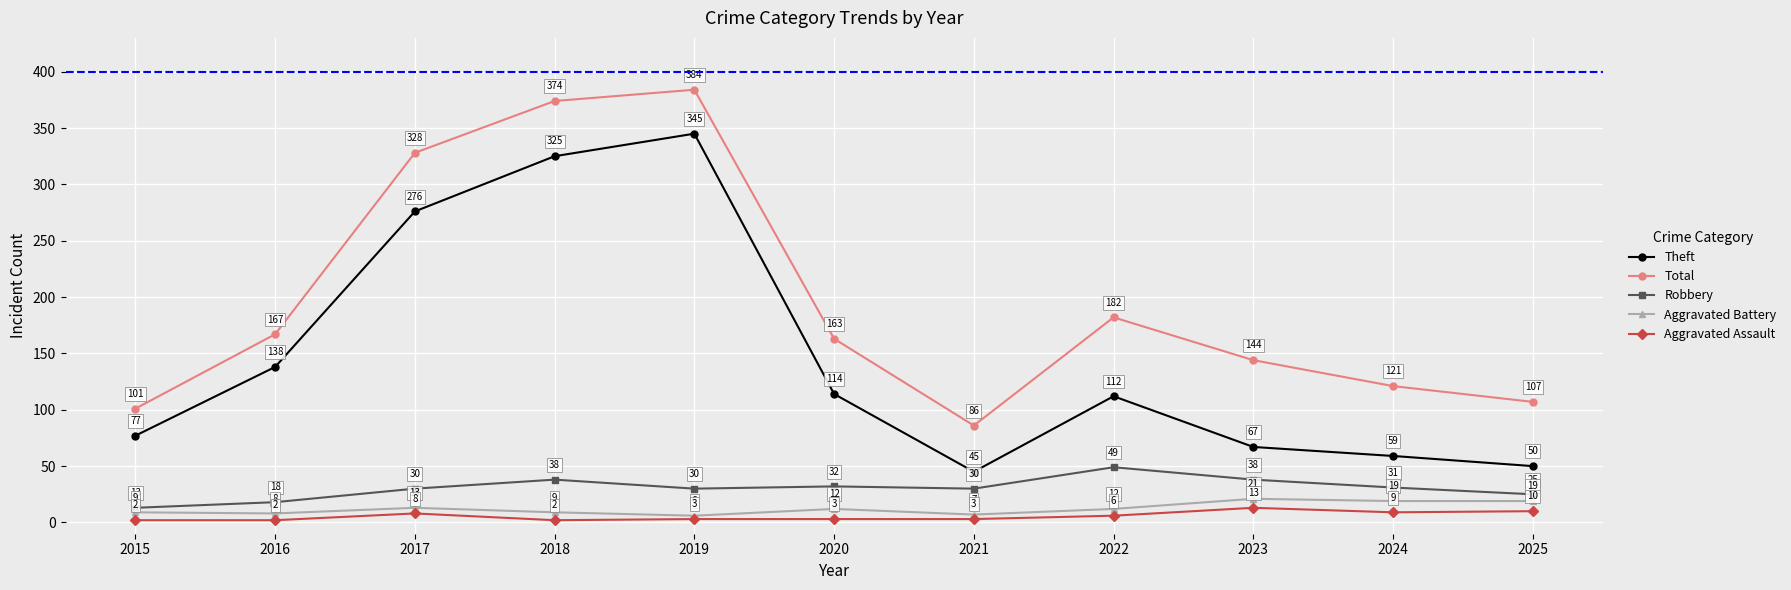

What is the difference between the second highest and minimum values in the Aggravated Battery series?

13